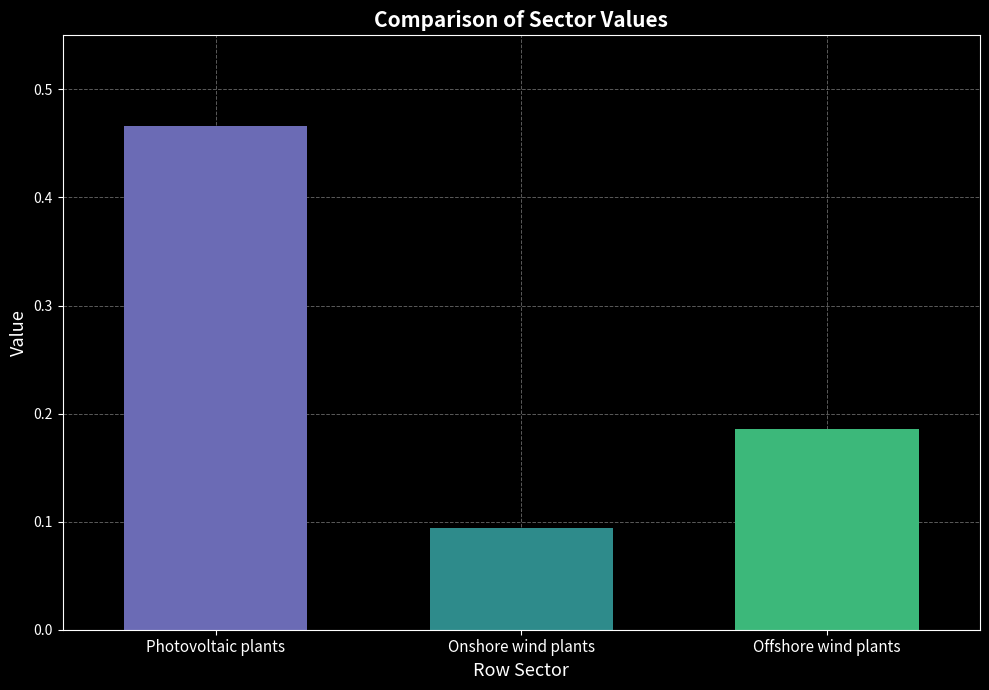

Are the bars horizontal?

No